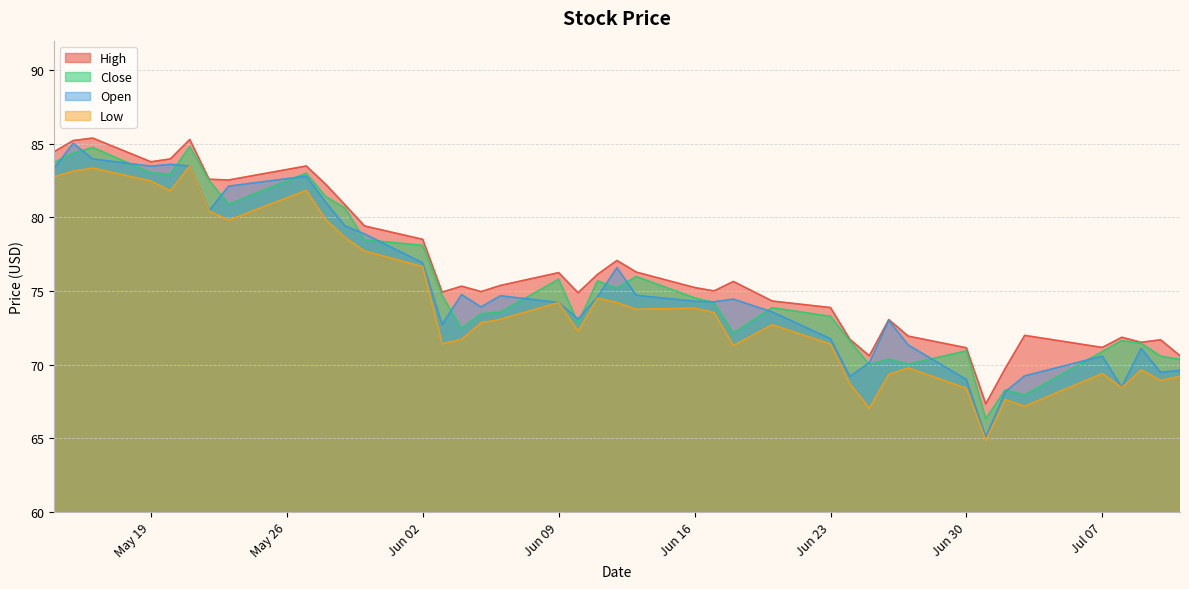

Count the number of categories in the chart.

40